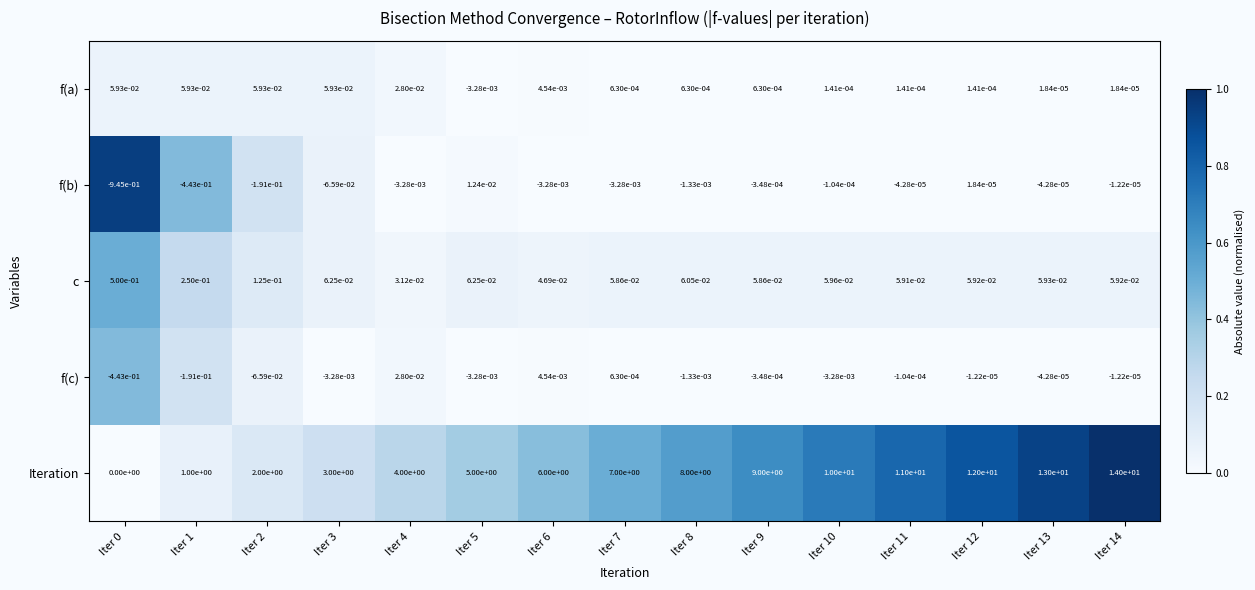

Is the value of f(c) at Iter 12 greater than the value of Iteration at Iter 7?

No